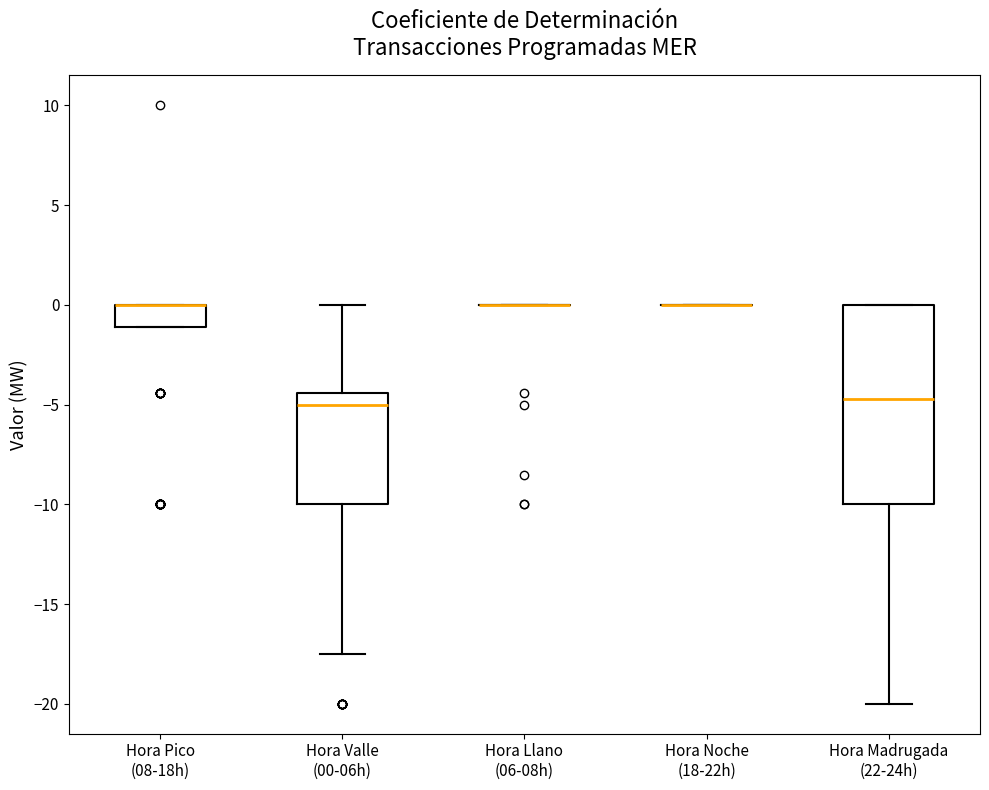

Reading left to right, transcribe this box plot: for each box, give where its median line is, the range the box spans, and where its two whiskers end, as read against the y-axis. The values are not printed on the chart, so give them approximately, as read against the axis.

Hora Pico (08-18h): median 0.0 (drawn on the box's upper edge), box -1.0 to 0.0, whiskers -1.0 to 0.0
Hora Valle (00-06h): median -5.0, box -10.0 to -4.5, whiskers -17.5 to 0.0
Hora Llano (06-08h): box collapsed to a line at 0.0, whiskers 0.0 to 0.0
Hora Noche (18-22h): box collapsed to a line at 0.0, whiskers 0.0 to 0.0
Hora Madrugada (22-24h): median -4.5, box -10.0 to 0.0, whiskers -20.0 to 0.0